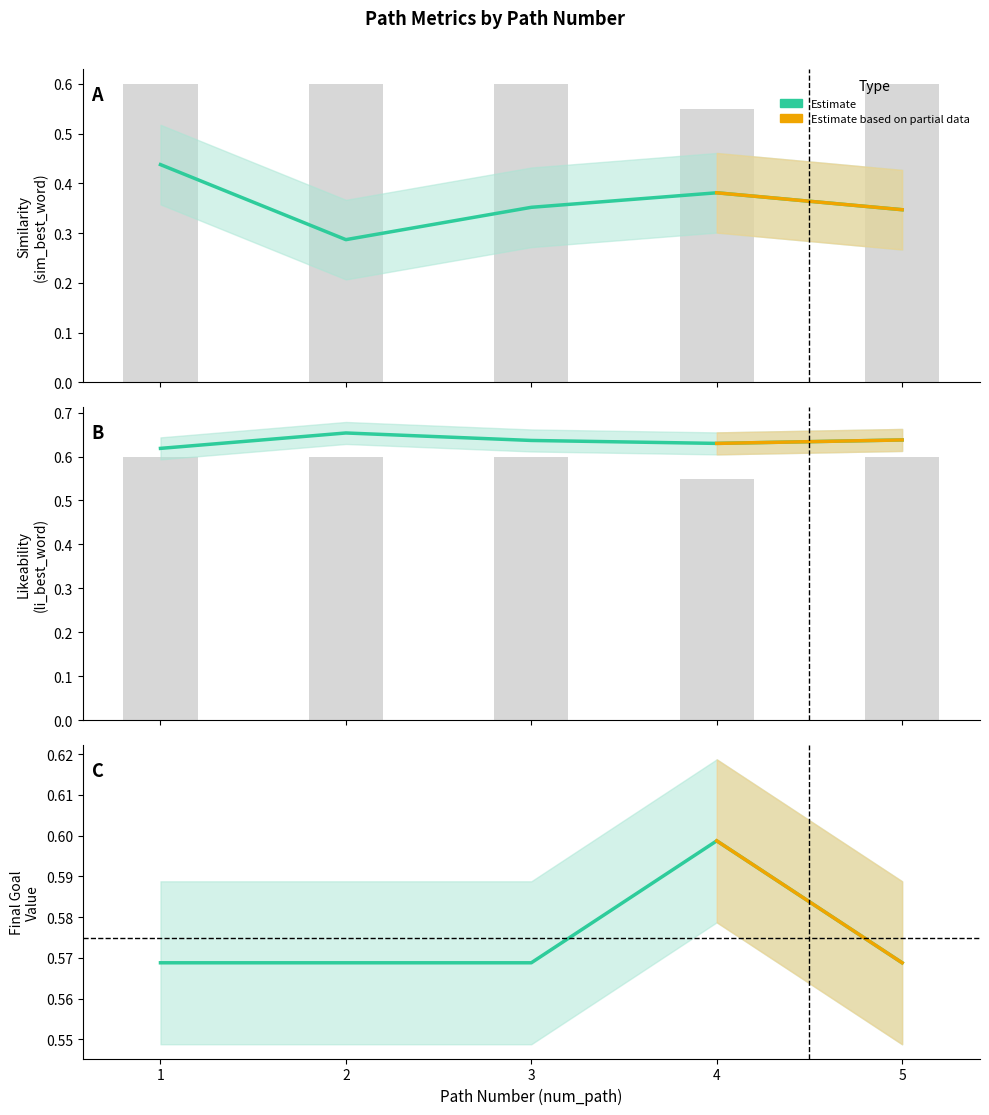

Which category has the highest value across all series?

2